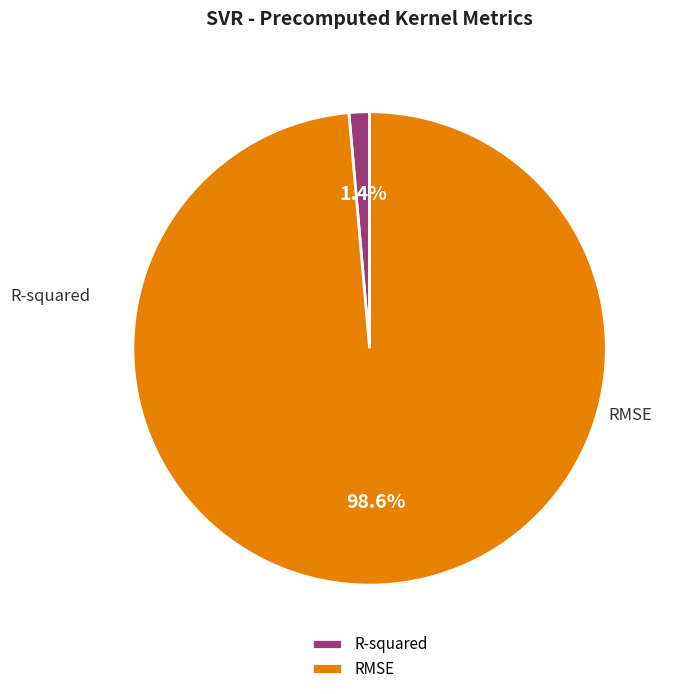

What percentage is the R-squared slice, to the nearest percent?

1%